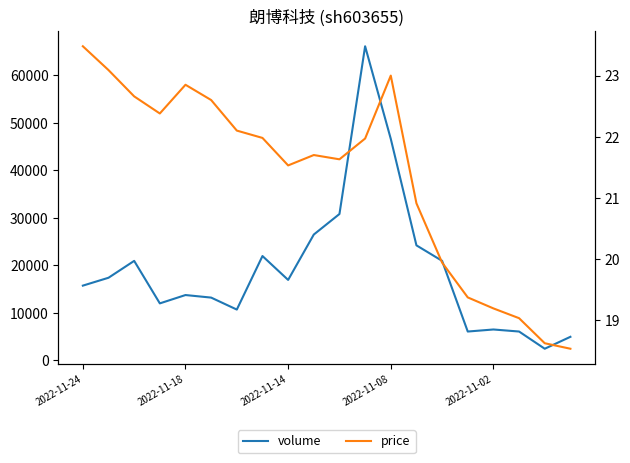

Rank the categories by price value from lowest to highest.

19, 18, 17, 16, 15, 14, 13, 8, 10, 9, 11, 7, 6, 2022-11-08, 5, 2022-11-14, 2022-11-02, 12, 2022-11-18, 2022-11-24